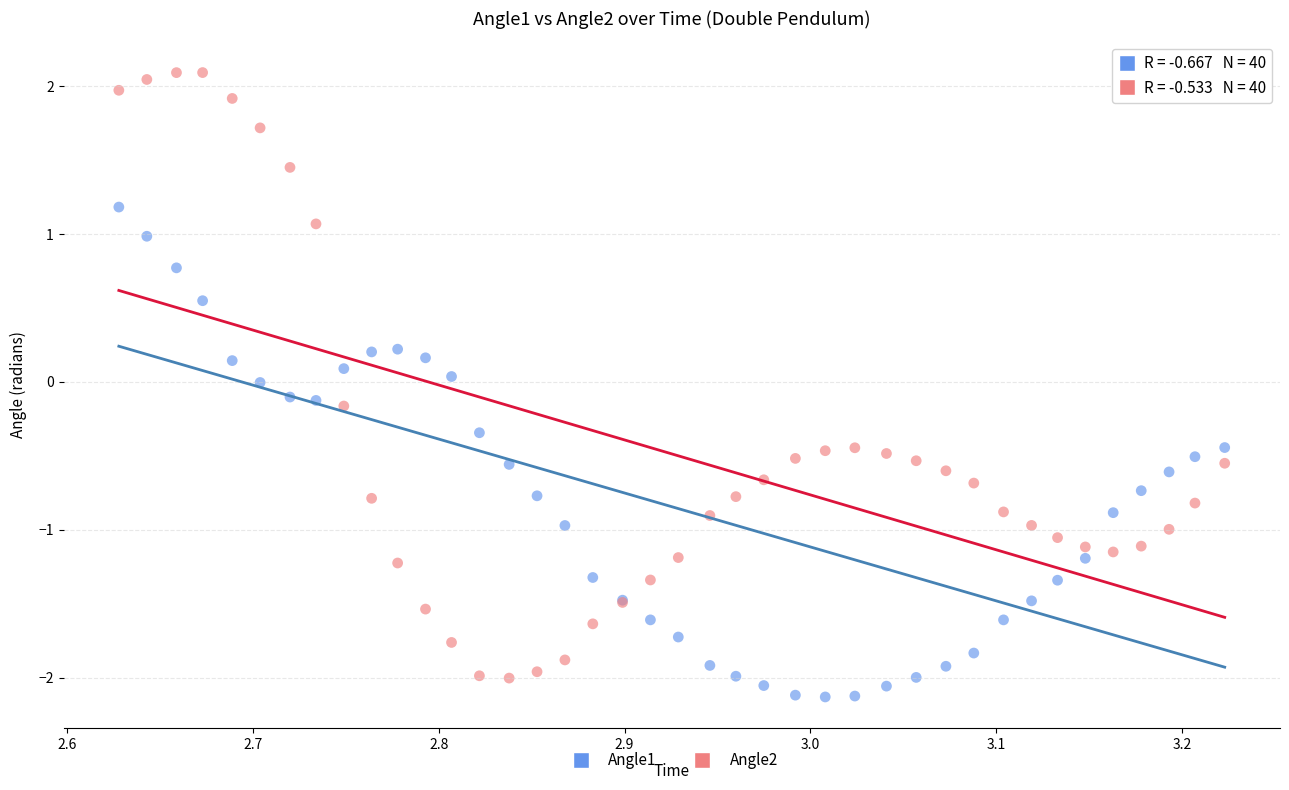

Which series has the largest Y range (max minus min)?

Angle2